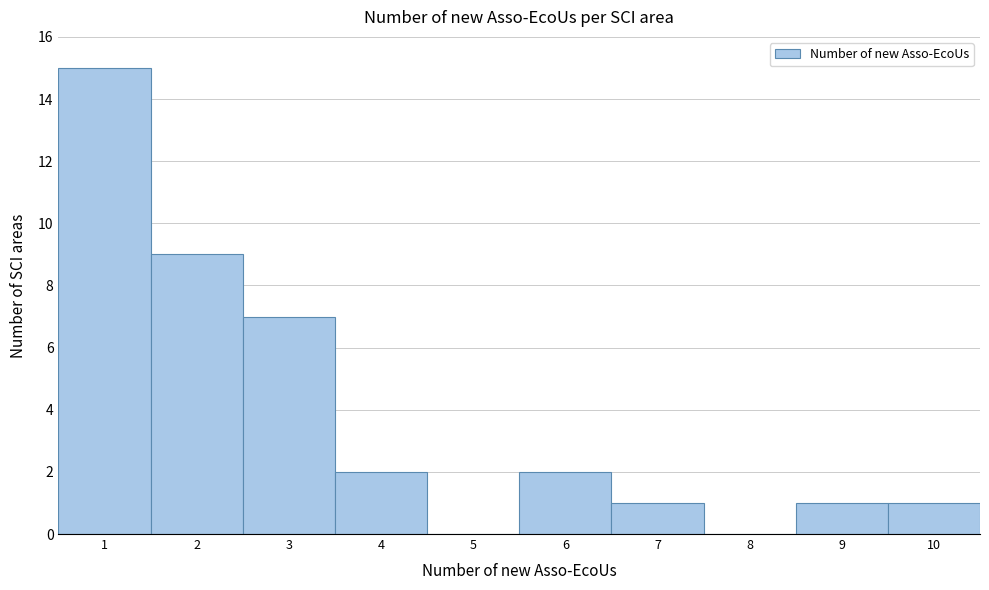

Reading left to right, list every bar in this chart as the range it spans on the x-axis followed by its height. The values are not printed on the chart, so give them approximately, as read against the axis.

0.5 to 1.5: 15
1.5 to 2.5: 9
2.5 to 3.5: 7
3.5 to 4.5: 2
4.5 to 5.5: 0
5.5 to 6.5: 2
6.5 to 7.5: 1
7.5 to 8.5: 0
8.5 to 9.5: 1
9.5 to 10.5: 1